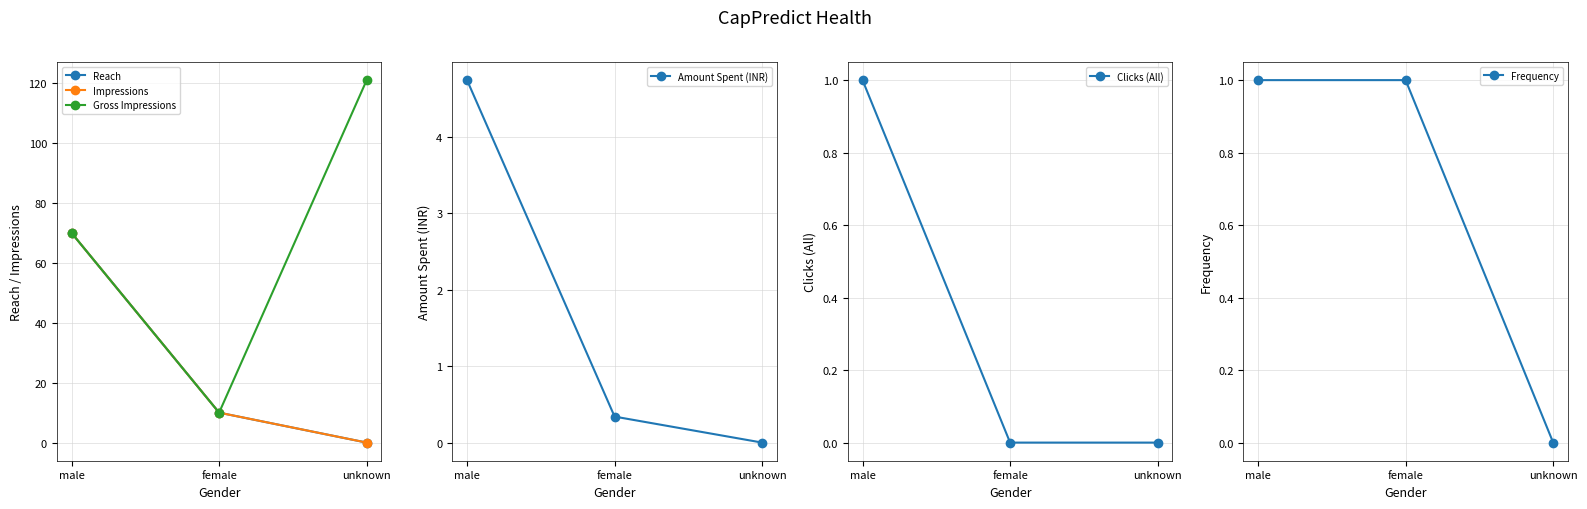

Which series has the largest total across all categories?

Gross Impressions